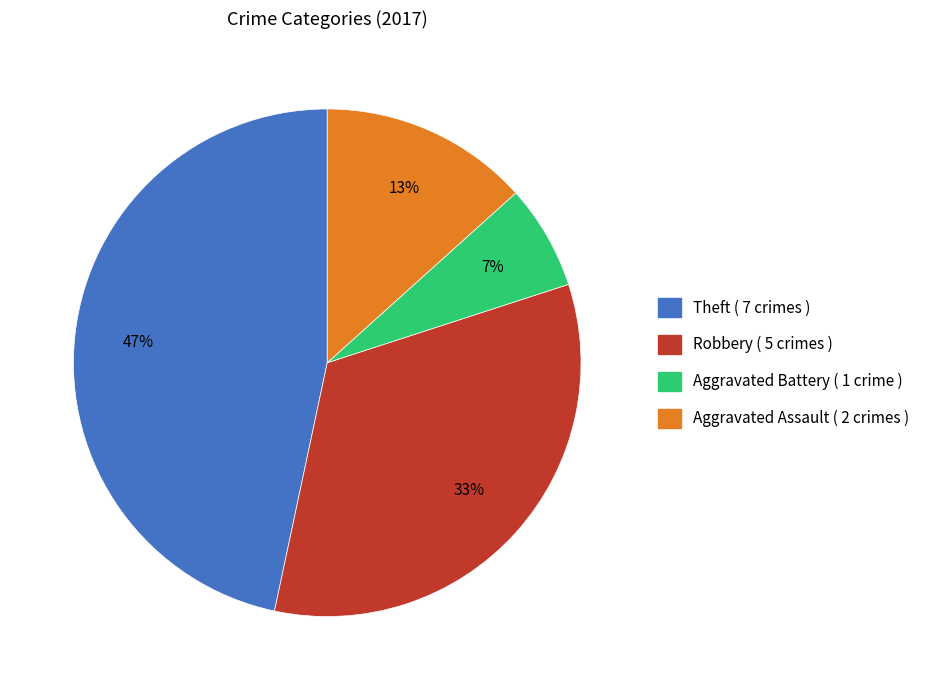

Is Robbery ( 5 crimes ) the majority of the pie?

No